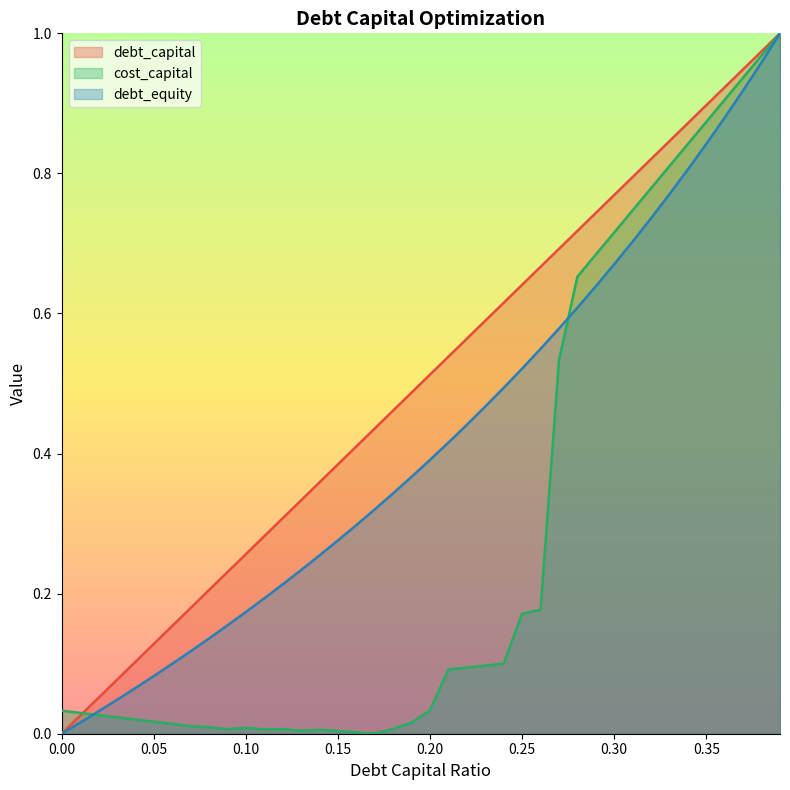

Between 0.24 and 0.35, which is larger?

0.35